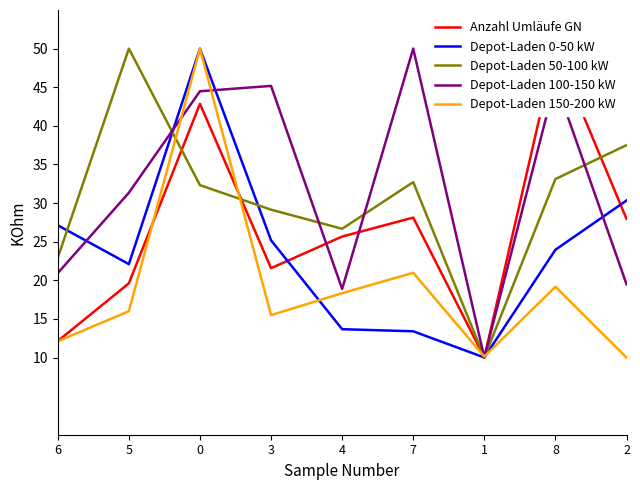

Between which two adjacent categories do Depot-Laden 50-100 kW and Depot-Laden 100-150 kW first intersect?

5 and 0